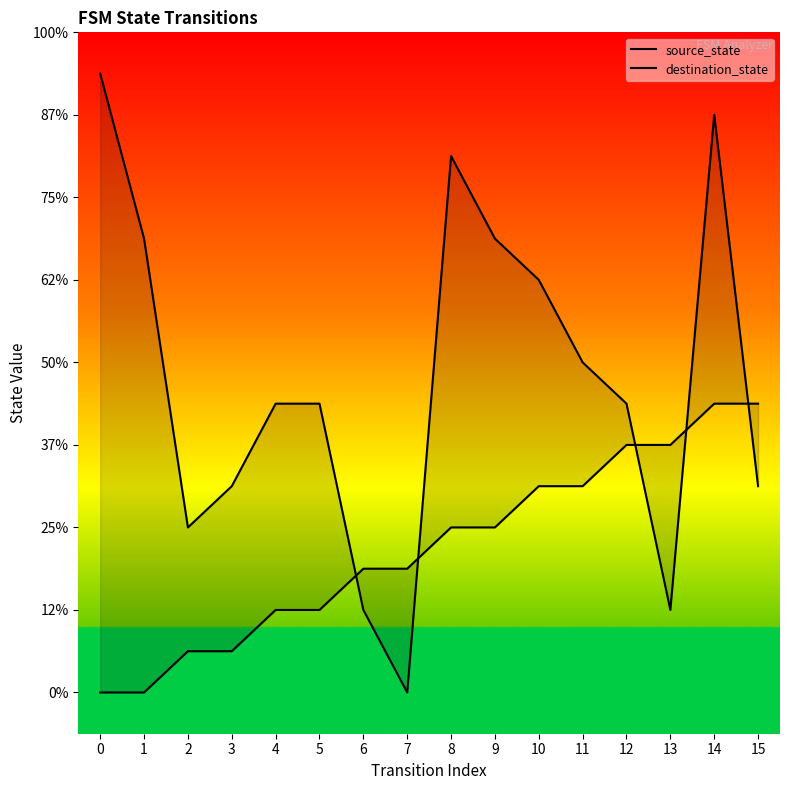

Which series ends up on top after the final intersection of source_state and destination_state?

source_state